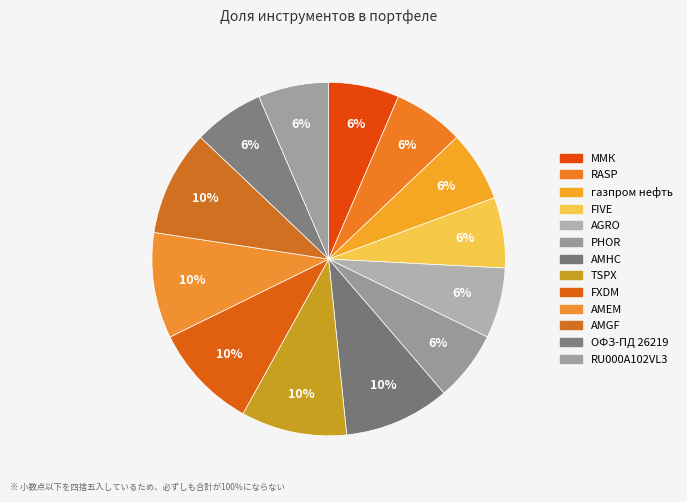

To the nearest percent, what is the average slice percentage?

8%